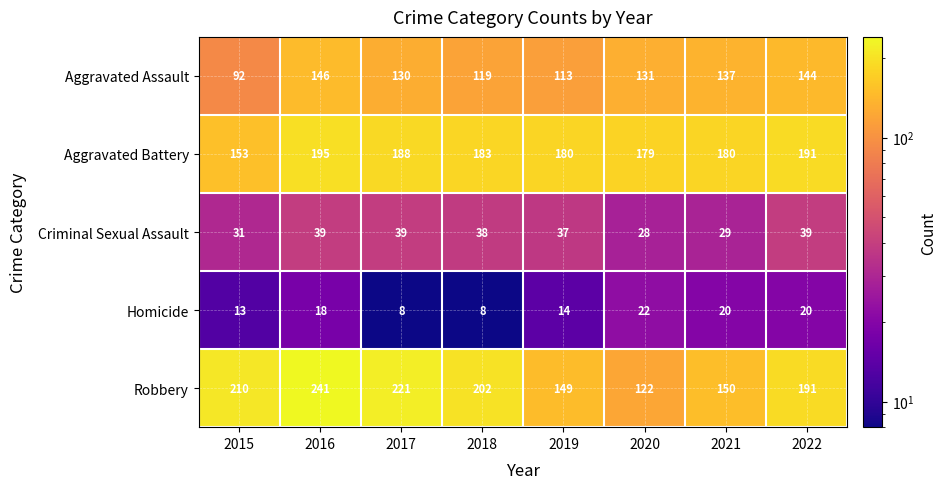

What is the approximate value of Homicide at 2018?

8